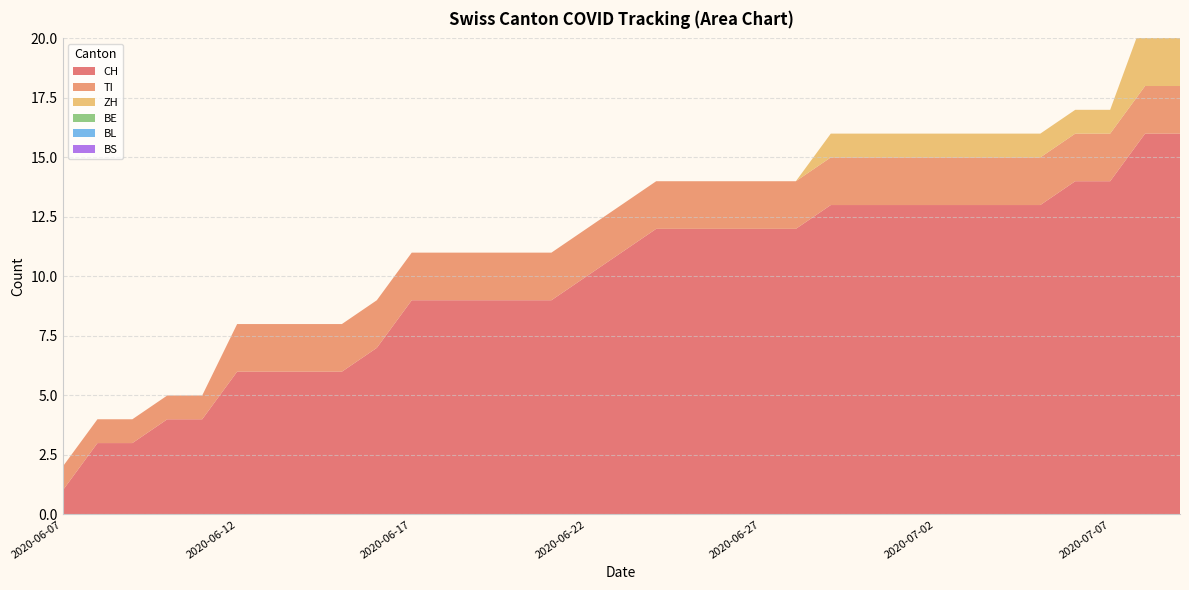

Reading left to right, what are all the values shown in this chart?

CH: 1	3	3	4	4	6	6	6	6	7	9	9	9	9	9	10	11	12	12	12	12	12	13	13	13	13	13	13	13	14	14	16	16
TI: 1	1	1	1	1	2	2	2	2	2	2	2	2	2	2	2	2	2	2	2	2	2	2	2	2	2	2	2	2	2	2	2	2
ZH: 0	0	0	0	0	0	0	0	0	0	0	0	0	0	0	0	0	0	0	0	0	0	1	1	1	1	1	1	1	1	1	3	3
BE: 0	0	0	0	0	0	0	0	0	0	0	0	0	0	0	0	0	0	0	0	0	0	0	0	0	0	0	0	0	0	0	0	0
BL: 0	0	0	0	0	0	0	0	0	0	0	0	0	0	0	0	0	0	0	0	0	0	0	0	0	0	0	0	0	0	0	0	0
BS: 0	0	0	0	0	0	0	0	0	0	0	0	0	0	0	0	0	0	0	0	0	0	0	0	0	0	0	0	0	0	0	0	0